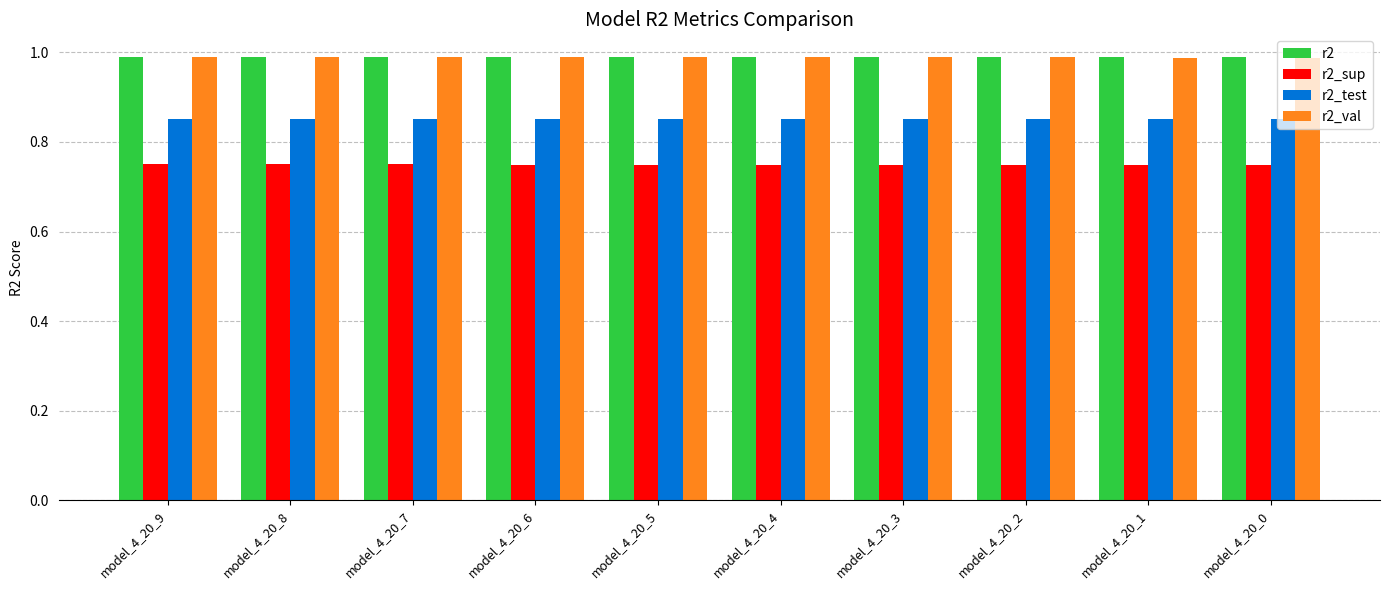

At how many categories does at least one series exceed 0?

10